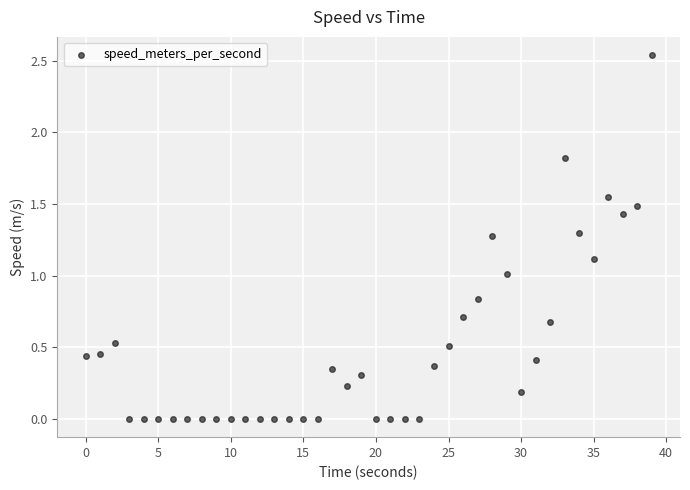

What is the range of X values (max minus min)?

39.0